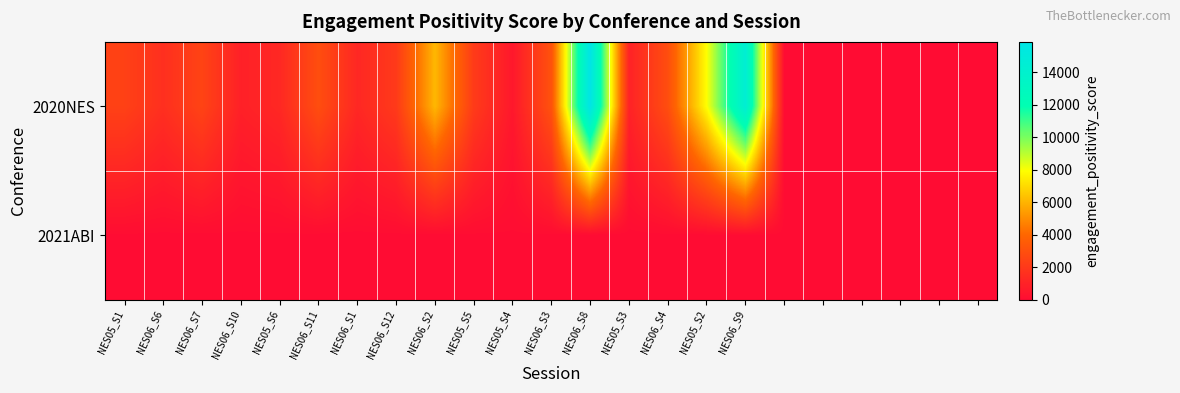

Reading left to right, list all the values displayed in this chart.

2020NES: 2357	1563	2464	920	1249	2904	1224	2033	6102	2092	528	3108	15872	990	2905	7942	14448	0	0	0	0	0	0
2021ABI: 44	28	33	34	47	29	24	35	17	39	41	40	11	15	38	32	52	22	25	33	38	14	17